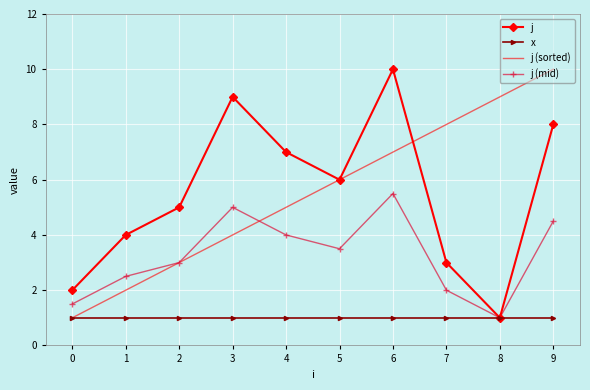

The j (mid) series shows 2.5 at 1. True or false?

True